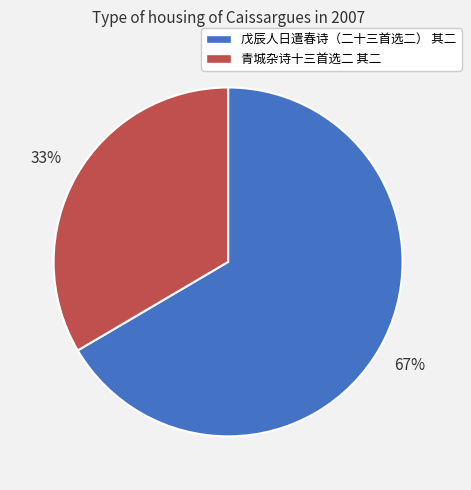

Count the number of slices in the pie.

2